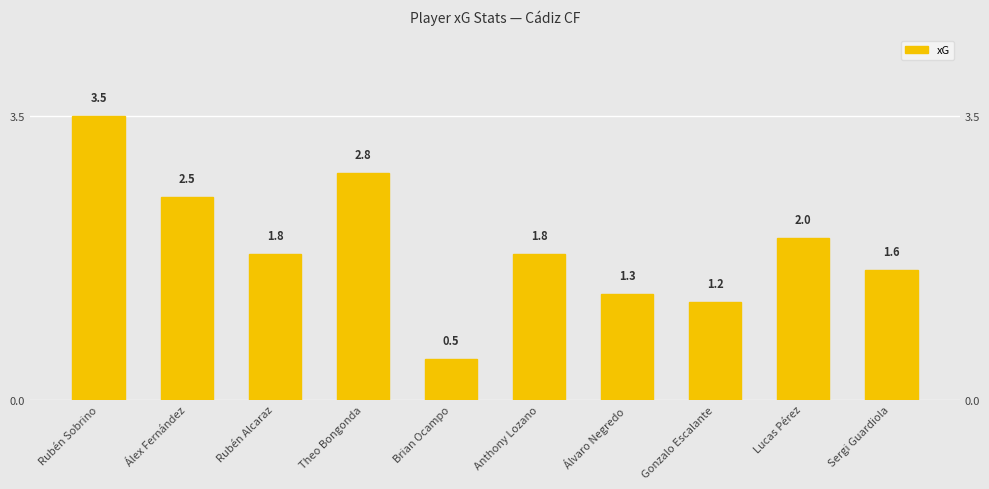

Which label corresponds to the smallest value in the chart?

Brian Ocampo